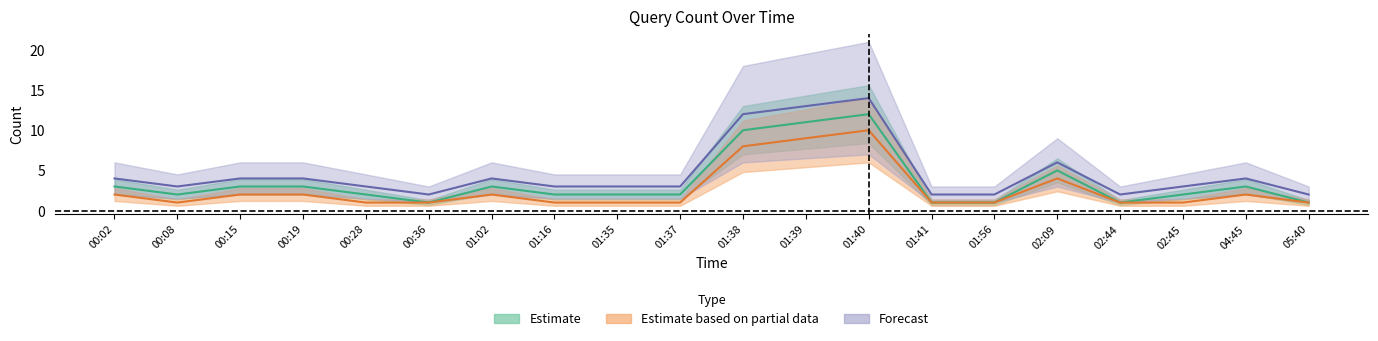

Where is the first local maximum for Forecast?

01:02